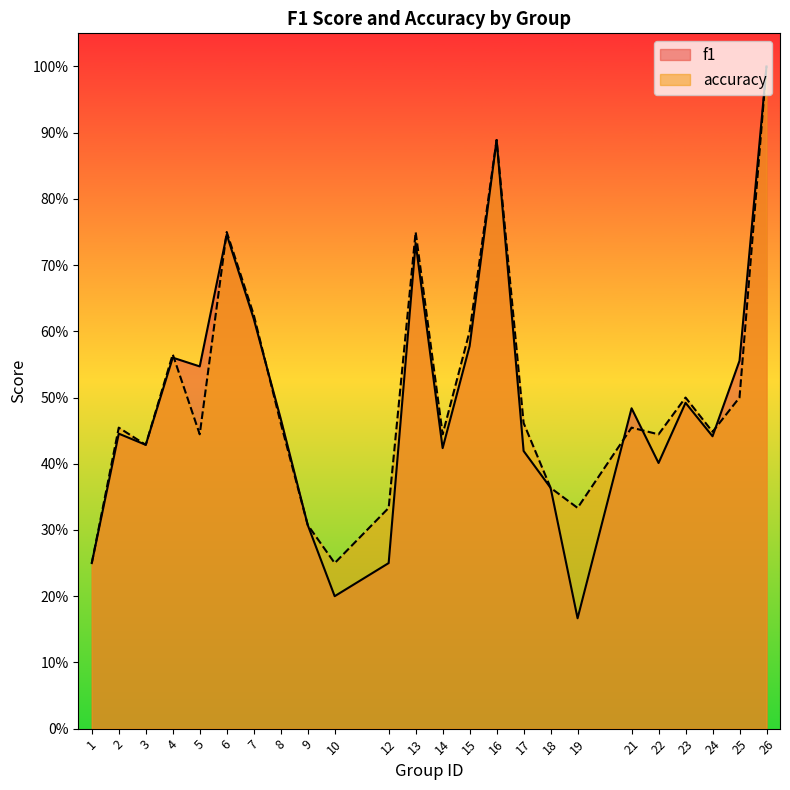

What is the average value of the accuracy series?

0.5